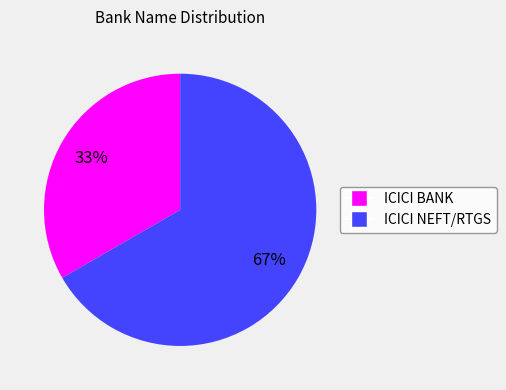

How many segments does this pie chart have?

2